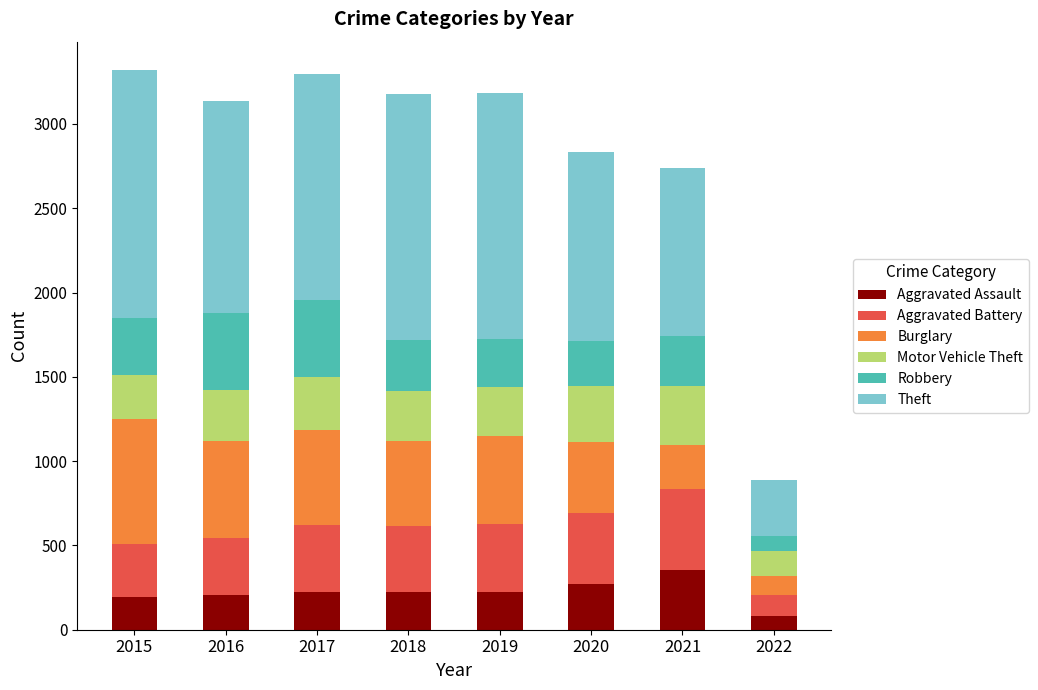

Does the chart contain any negative values?

No